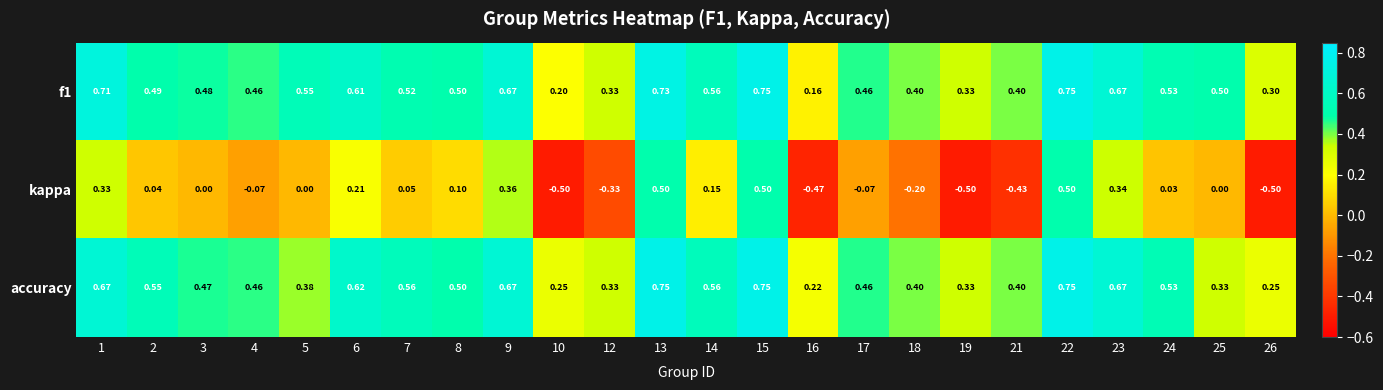

What is the total value across all series at 2?

1.1